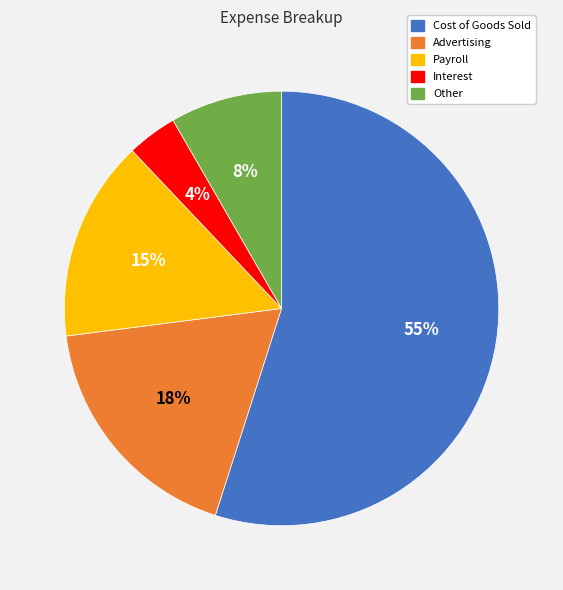

Which category has the biggest portion of the pie?

Cost of Goods Sold